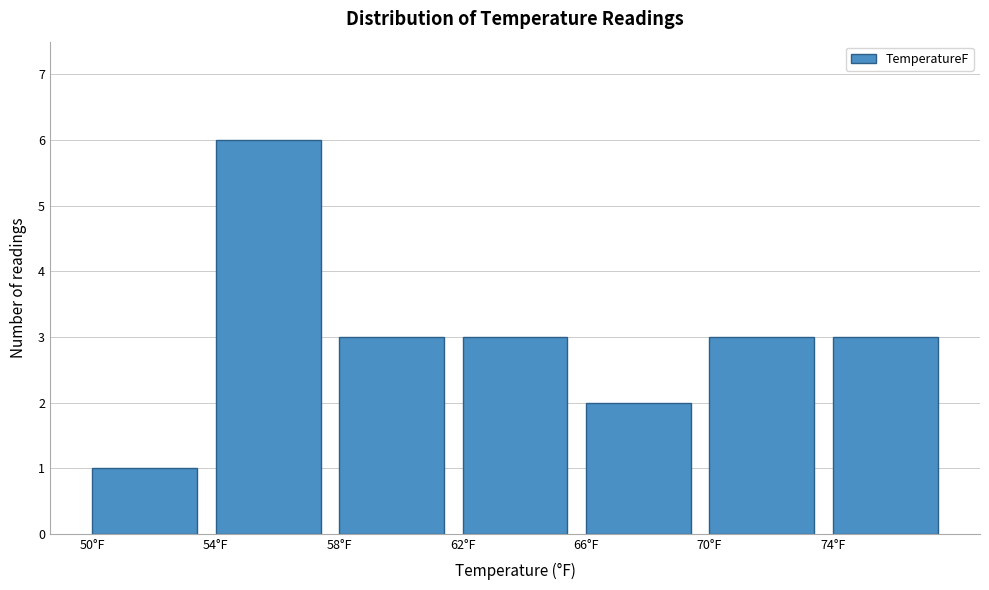

Reading left to right, list every bar in this chart as the range it spans on the x-axis followed by its height. The values are not printed on the chart, so give them approximately, as read against the axis.

50 to 54: 1
54 to 58: 6
58 to 62: 3
62 to 66: 3
66 to 70: 2
70 to 74: 3
74 to 78: 3